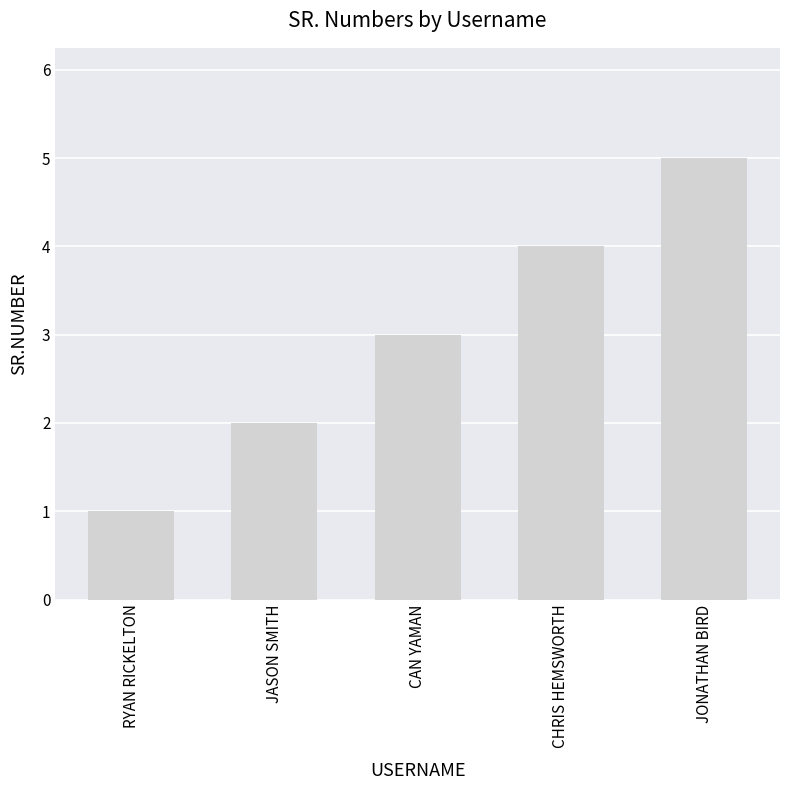

Rank the categories by value from lowest to highest.

RYAN RICKELTON, JASON SMITH, CAN YAMAN, CHRIS HEMSWORTH, JONATHAN BIRD